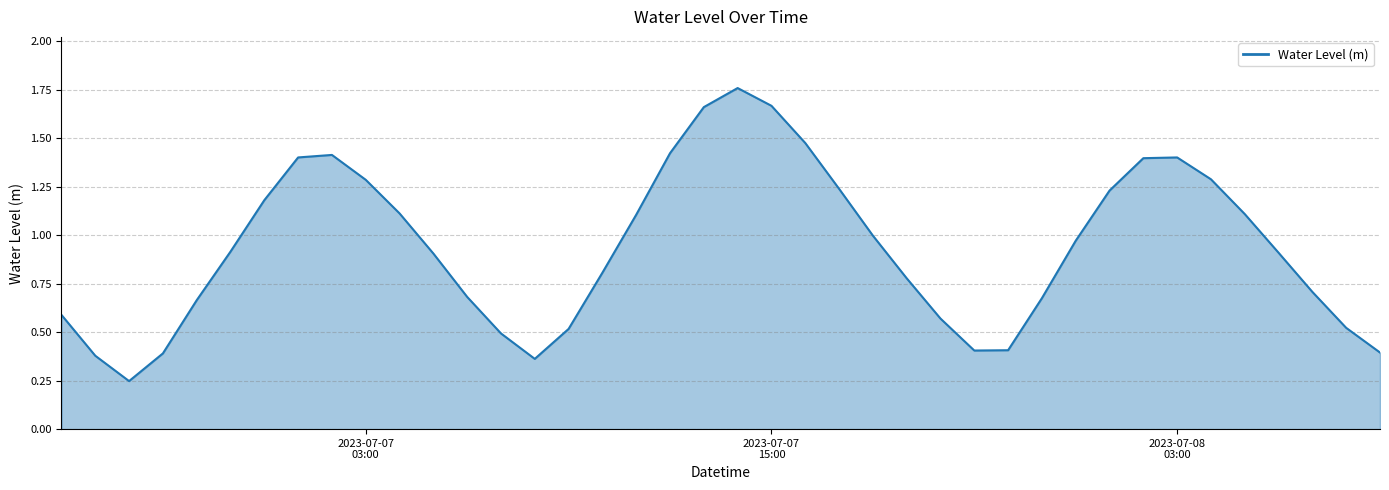

How many series are shown in this chart?

1